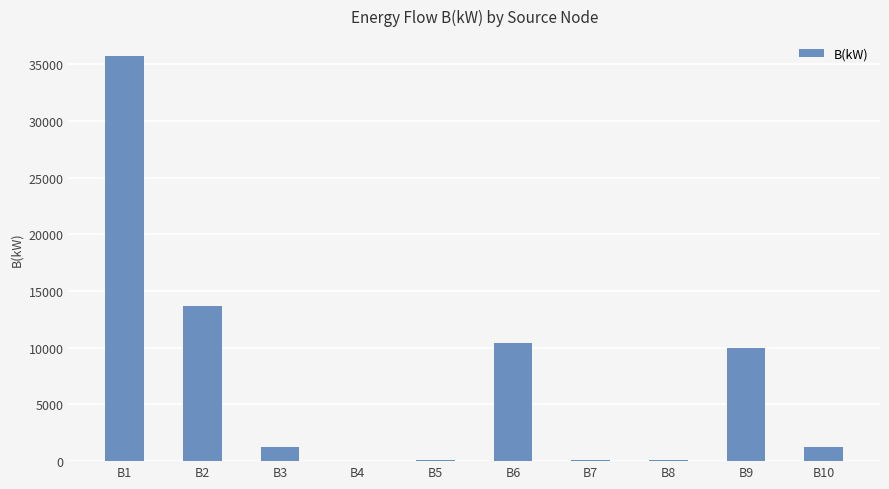

What is the sum of all values?

72646.8